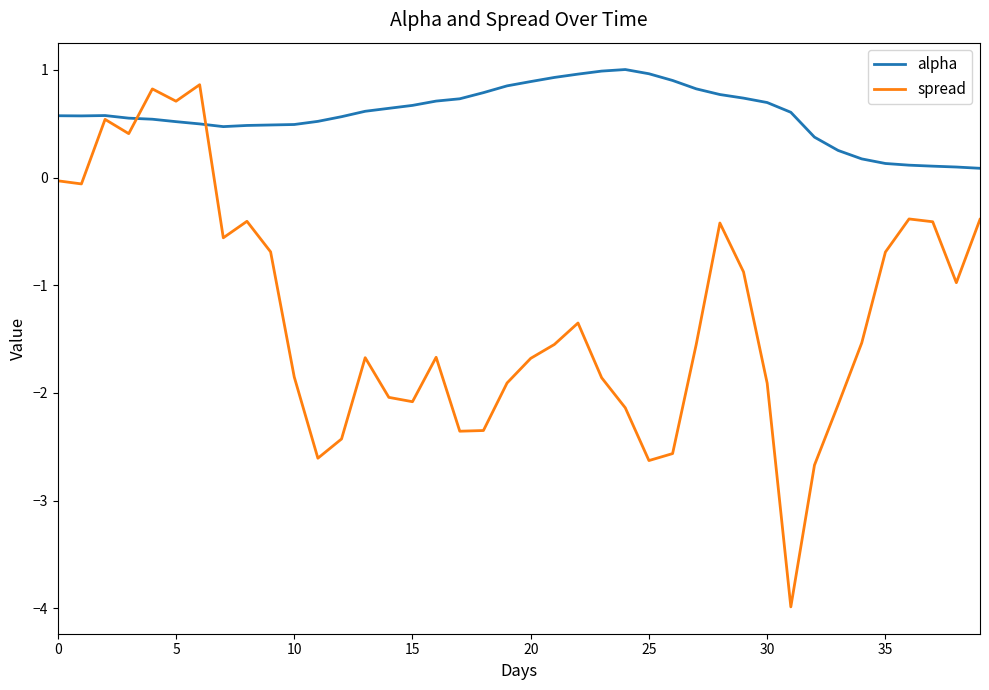

What is the greatest value displayed?

1.0